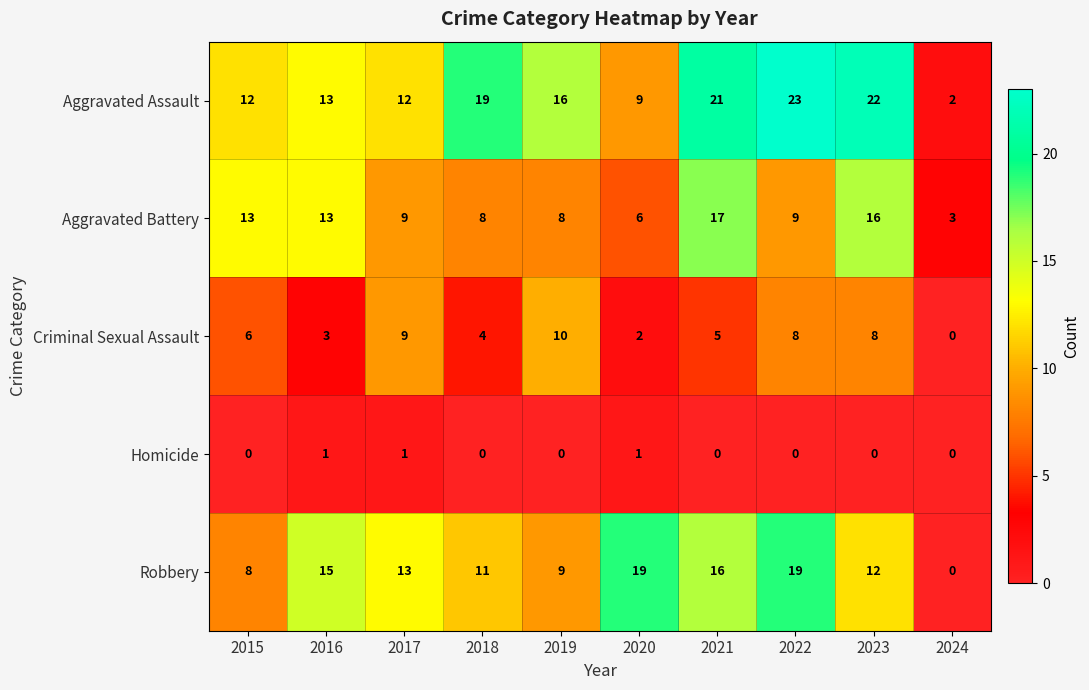

Rank the series at 2020 from highest to lowest value.

Robbery, Aggravated Assault, Aggravated Battery, Criminal Sexual Assault, Homicide